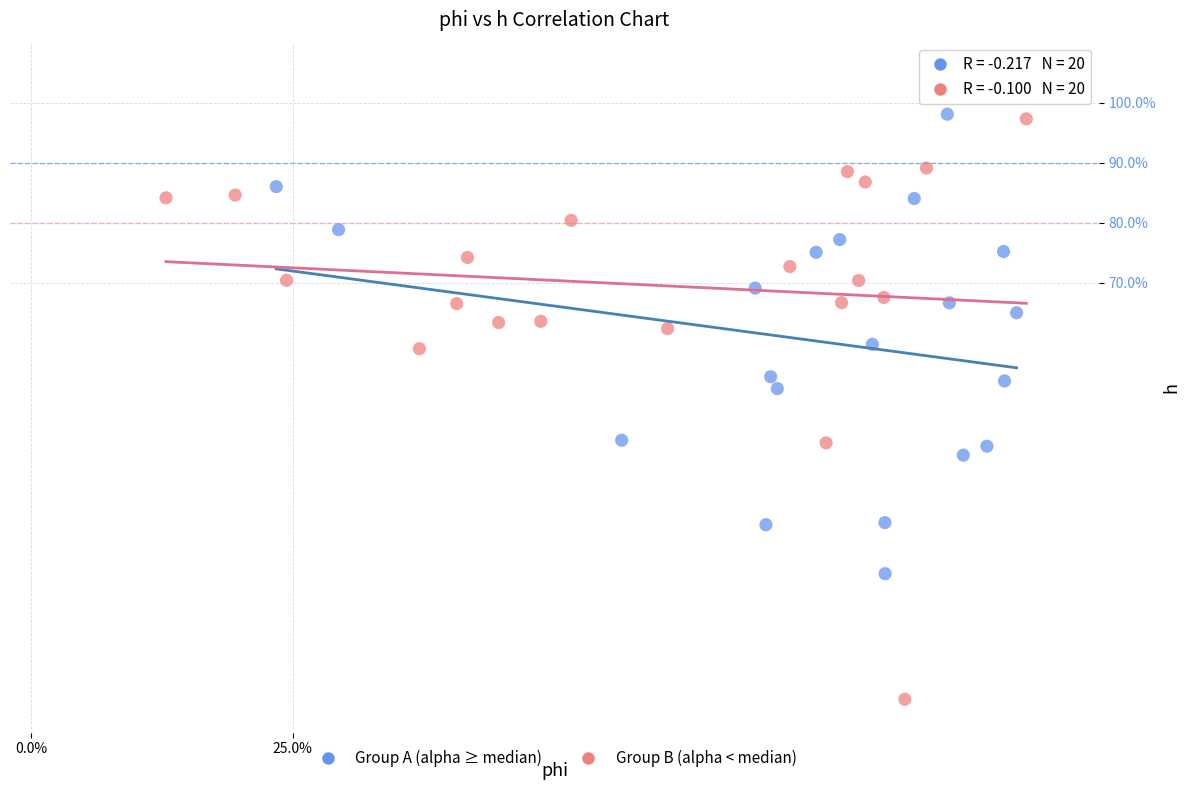

What are all the series names shown in the legend?

Group A (alpha ≥ median), Group B (alpha < median)